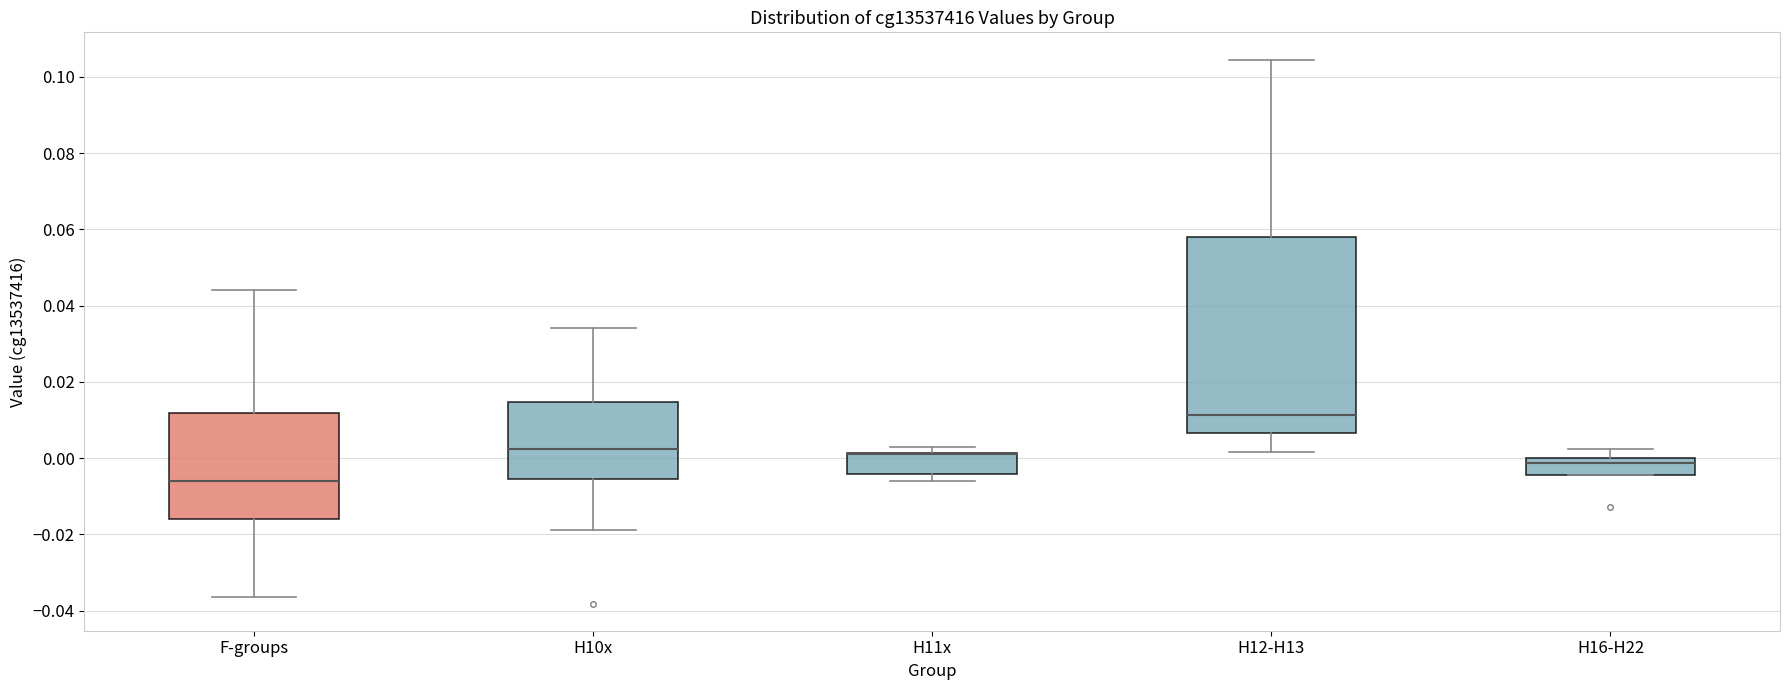

Comparing the boxes themselves (not the whiskers), which one is the tallest?

H12-H13